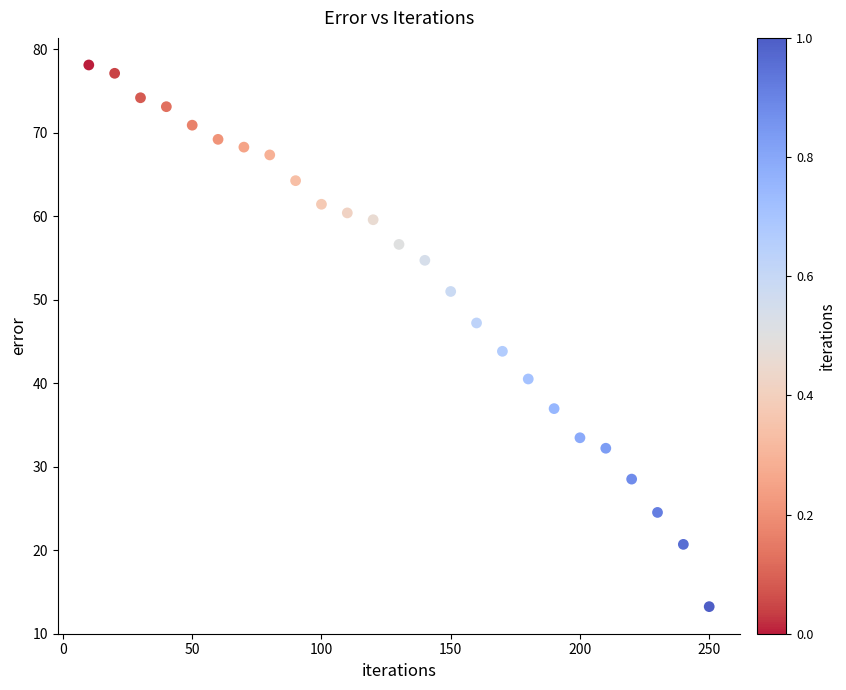

What is the range of Y values (max minus min)?

64.9